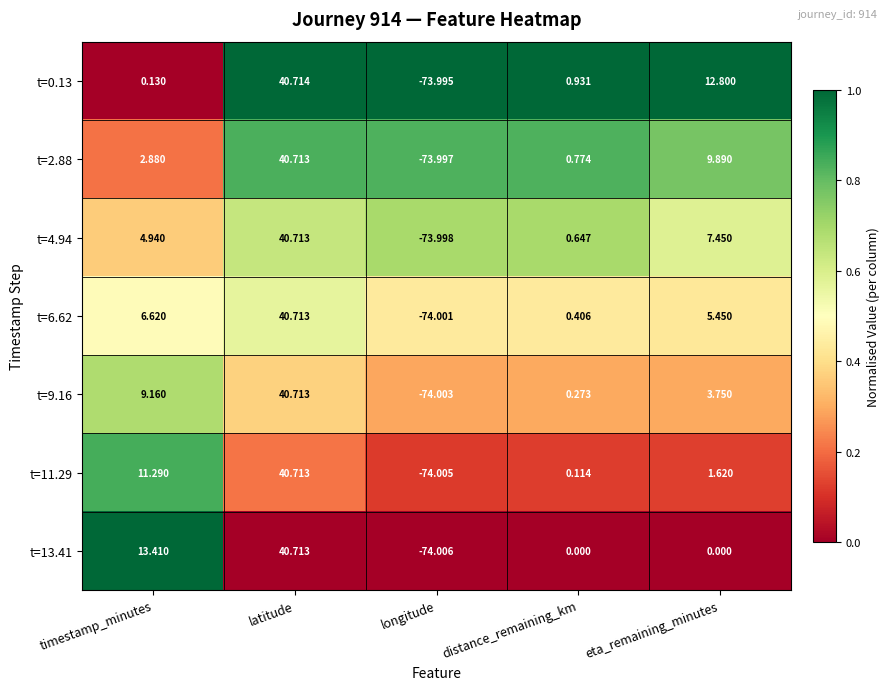

At how many categories does at least one series exceed 0?

4